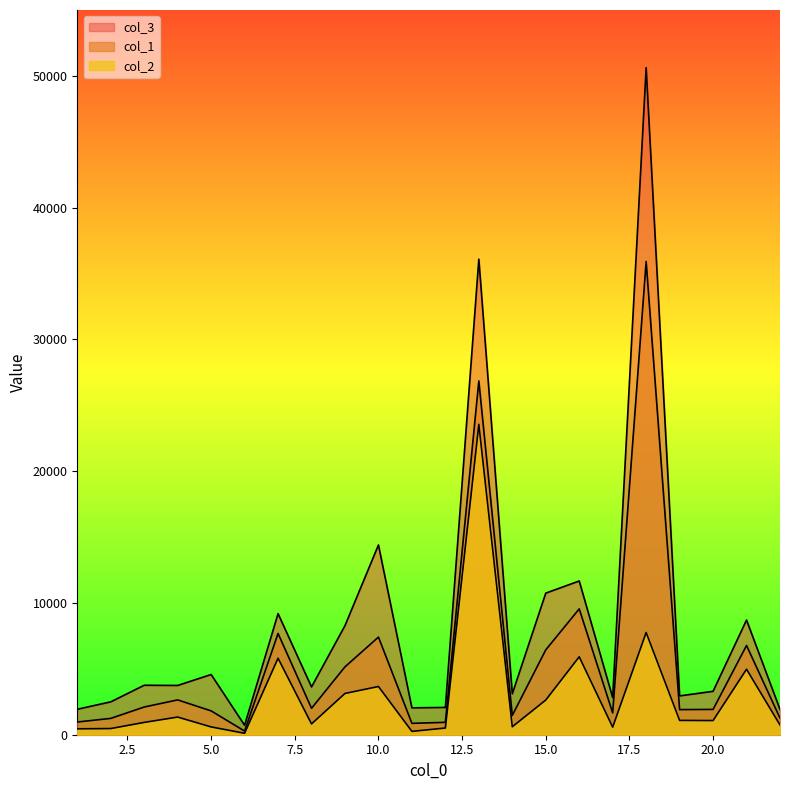

At which category is the sum across all series the highest?

18